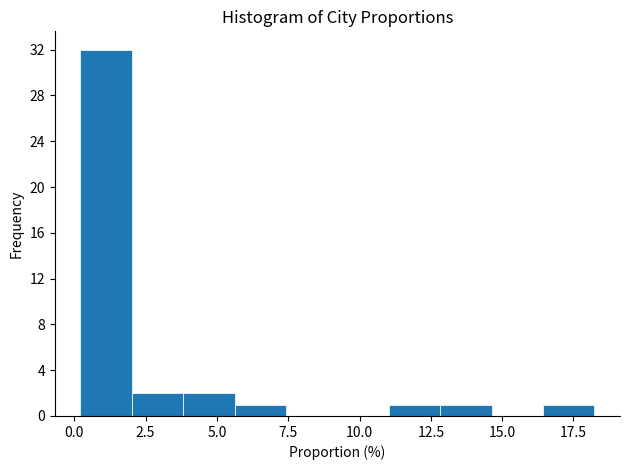

Around what value on the x-axis is the tallest bar? Give the approximate position of its centre, as read against the axis.

1.0